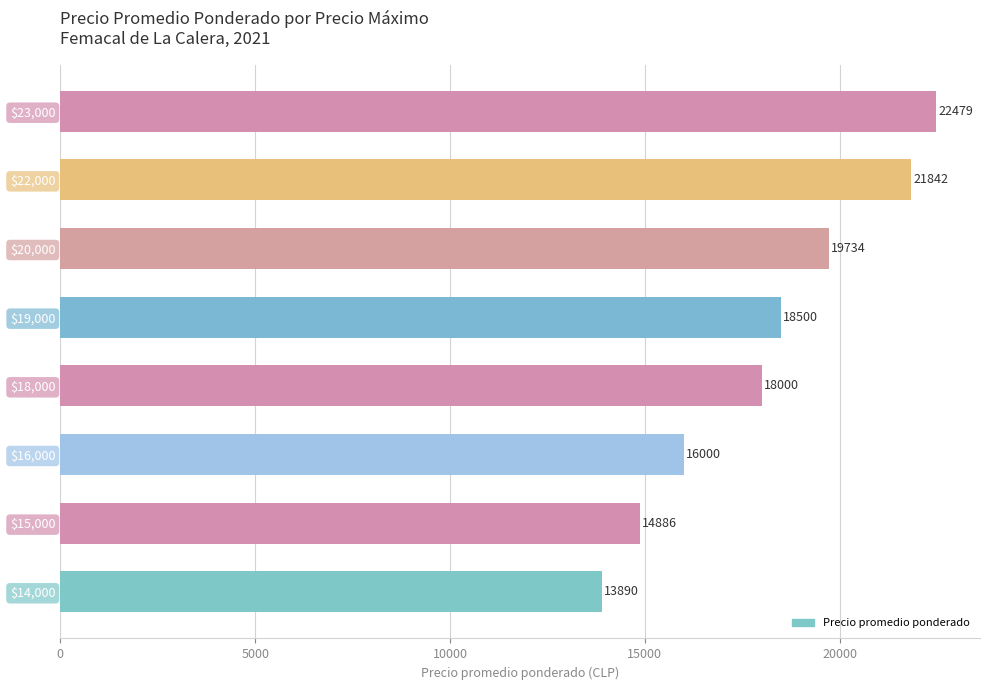

What is the minimum value shown in the chart?

13890